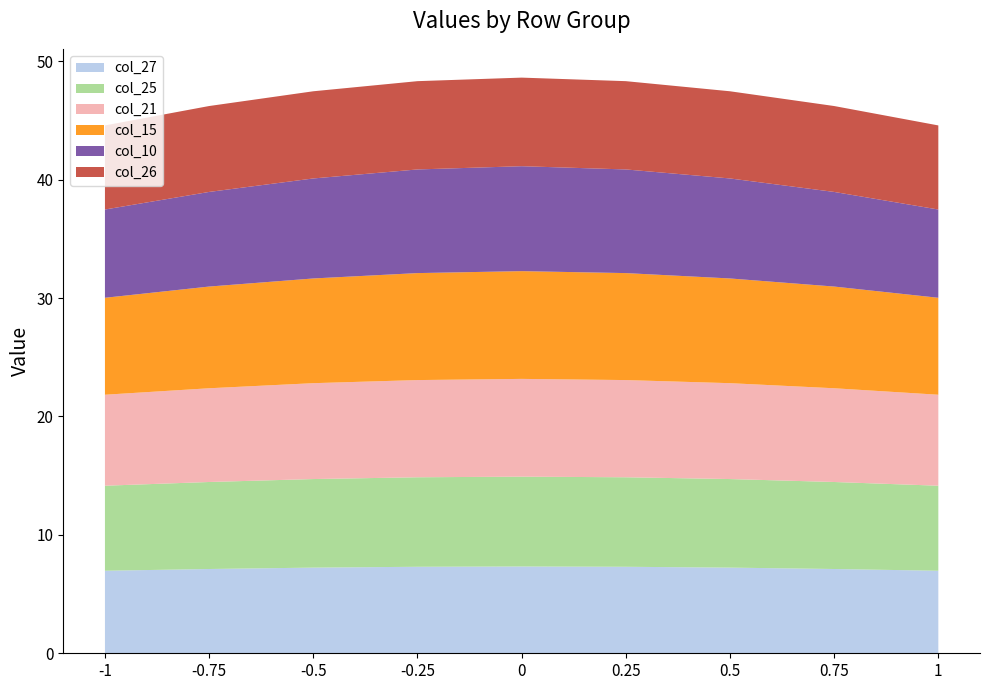

Reading right to left, transcribe all the data shown in this chart.

col_26: 7.1	7.3	7.4	7.5	7.5	7.5	7.4	7.3	7.1
col_10: 7.5	8.0	8.4	8.8	8.9	8.8	8.4	8.0	7.5
col_15: 8.2	8.6	8.8	9.0	9.1	9.0	8.8	8.6	8.2
col_21: 7.7	7.9	8.1	8.2	8.3	8.2	8.1	7.9	7.7
col_25: 7.2	7.3	7.5	7.6	7.6	7.6	7.5	7.3	7.2
col_27: 7.0	7.1	7.2	7.3	7.3	7.3	7.2	7.1	7.0